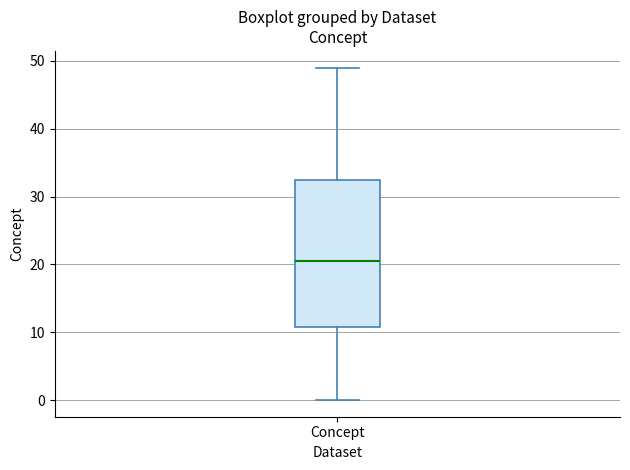

Read this box plot against the y-axis: the position of the median line, the range covered by the box, and the ends of both whiskers. The values are not printed on the chart, so give them approximately, as read against the axis.

median 21, box 11 to 33, whiskers 0 to 49